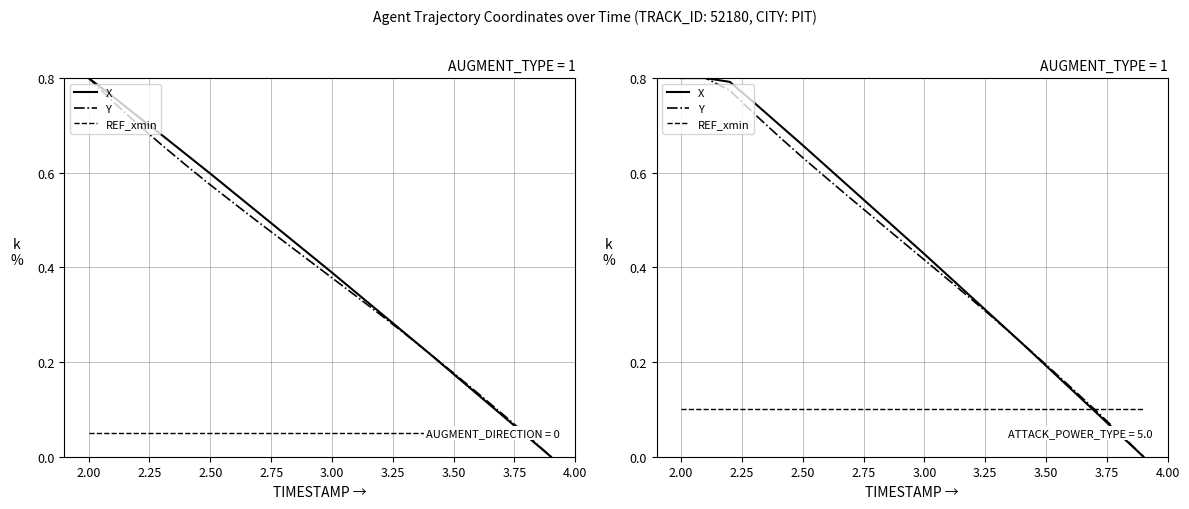

What is the maximum value shown in the chart?

0.8